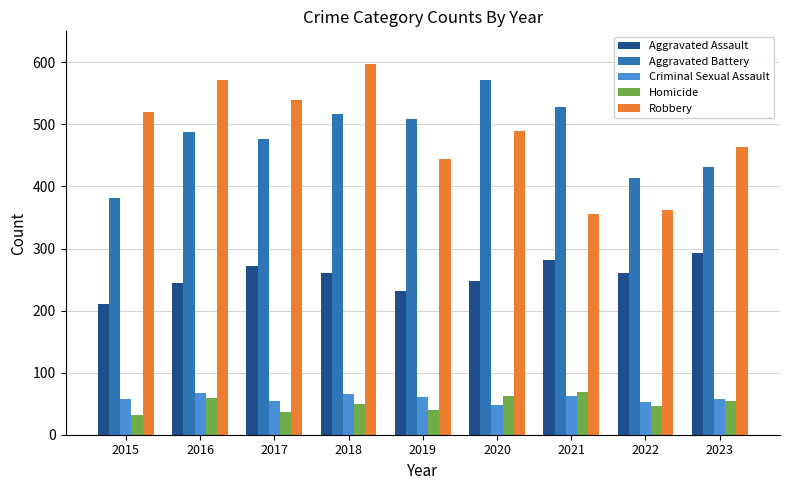

How many categories are shown in the chart?

9